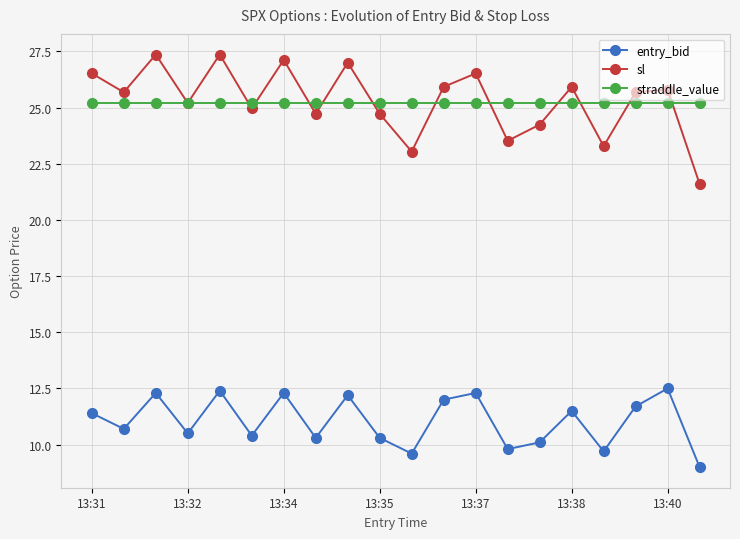

How many interior local valleys does the entry_bid series have?

7